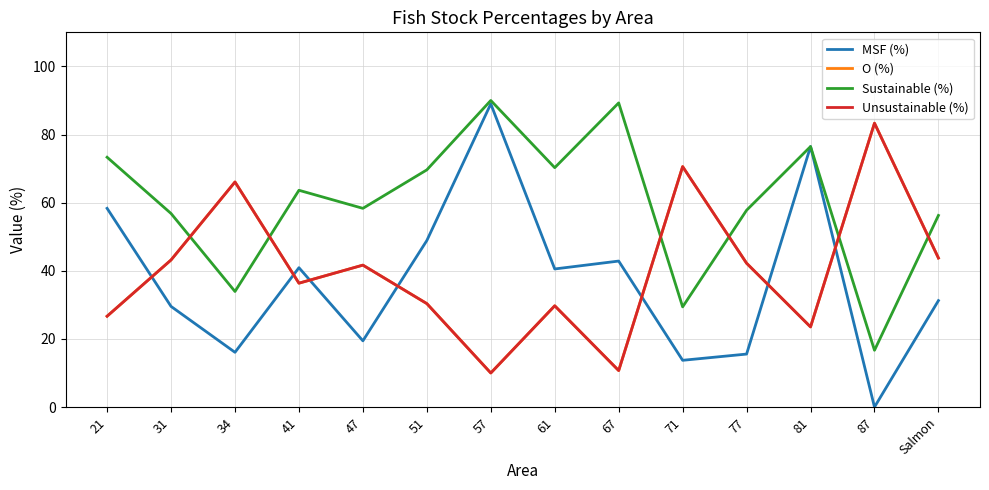

What is the spread (max minus min) of values at 51?

39.3